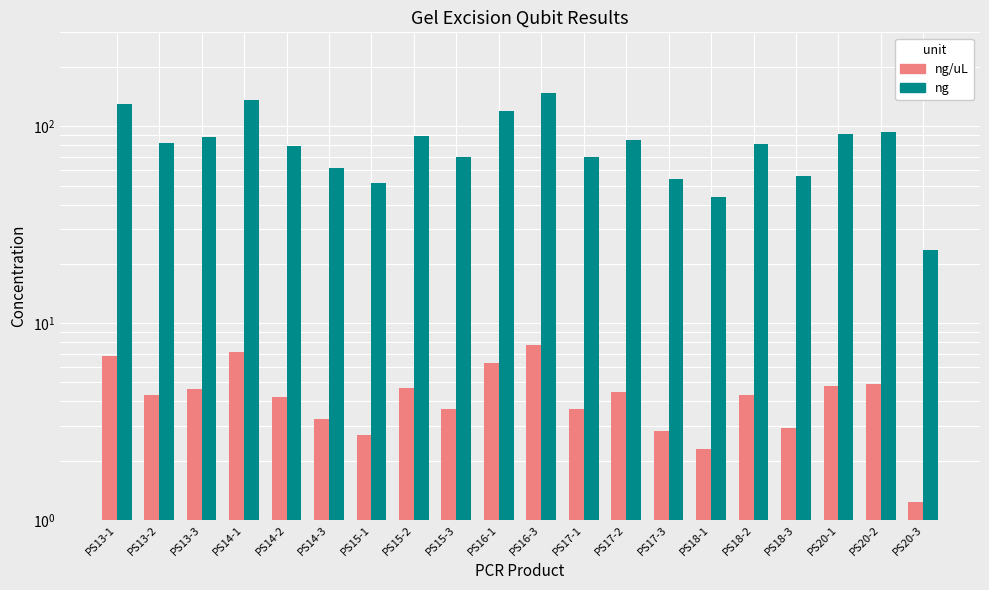

Where is ng/uL nearest to the value 4?

PS14-2